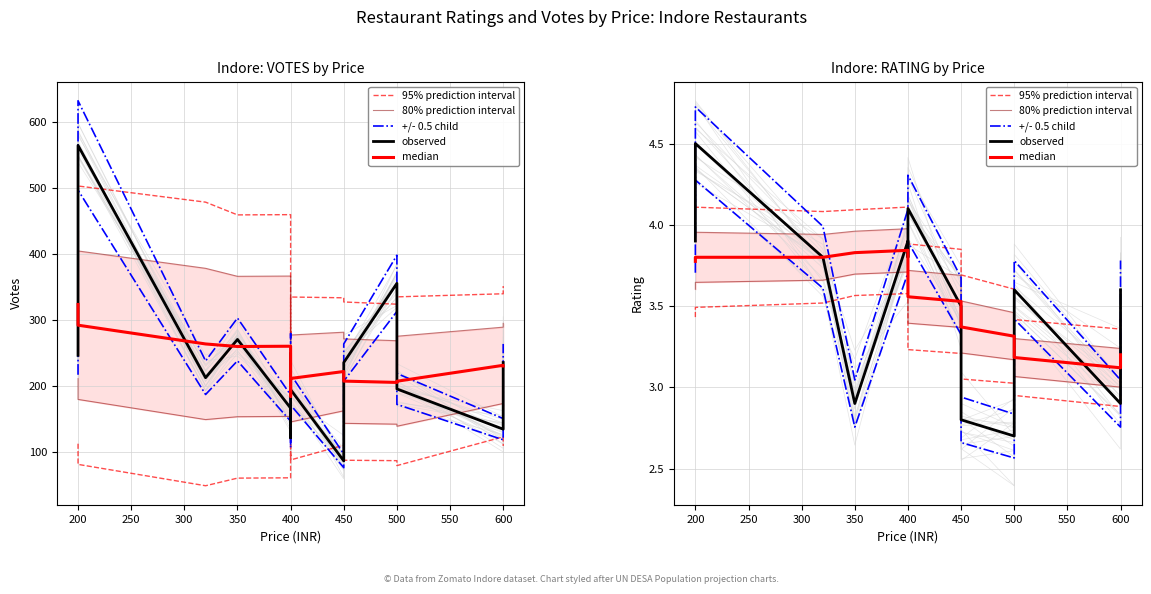

Reading left to right, what are all the values shown in this chart?

95% prediction interval: 3.4	3.5	3.5	3.6	3.6	3.6	3.5	3.5	3.2	3.2	3.1	3.0	2.9	2.9	3.0
80% prediction interval: 3.6	3.6	3.7	3.7	3.7	3.7	3.6	3.6	3.4	3.4	3.2	3.2	3.1	3.0	3.1
+/- 0.5 child: 3.7	4.3	3.6	2.8	3.7	3.6	3.8	3.8	3.9	3.3	2.7	2.6	3.4	2.8	3.4
observed: 3.9	4.5	3.8	2.9	3.9	3.8	4.0	4.0	4.1	3.5	2.8	2.7	3.6	2.9	3.6
median: 3.8	3.8	3.8	3.8	3.8	3.8	3.7	3.7	3.6	3.5	3.4	3.3	3.2	3.1	3.2